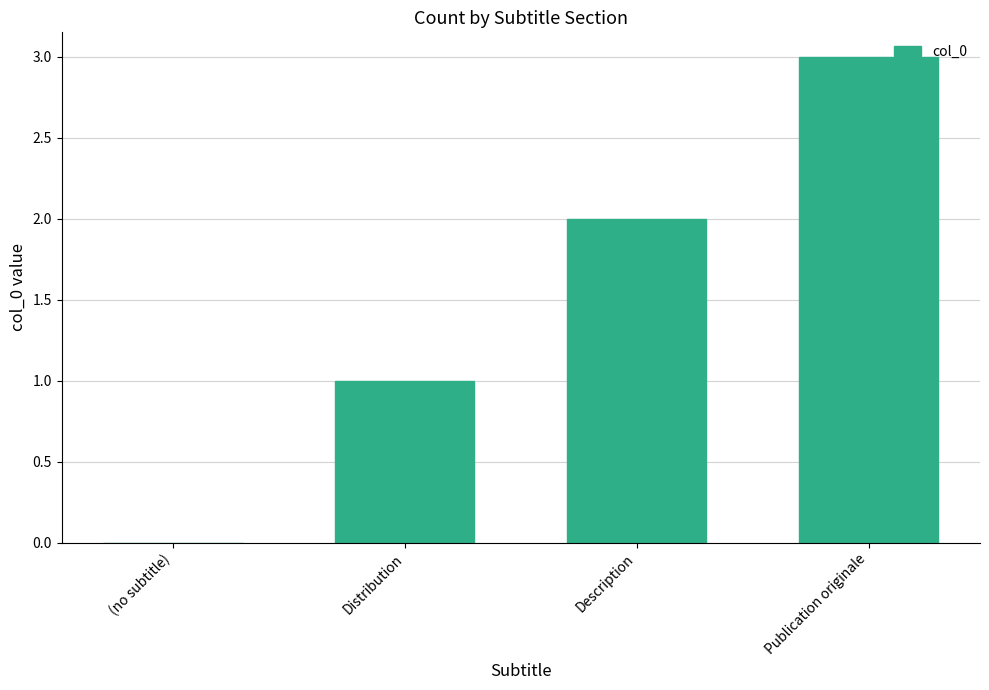

What is the sum of all values?

6